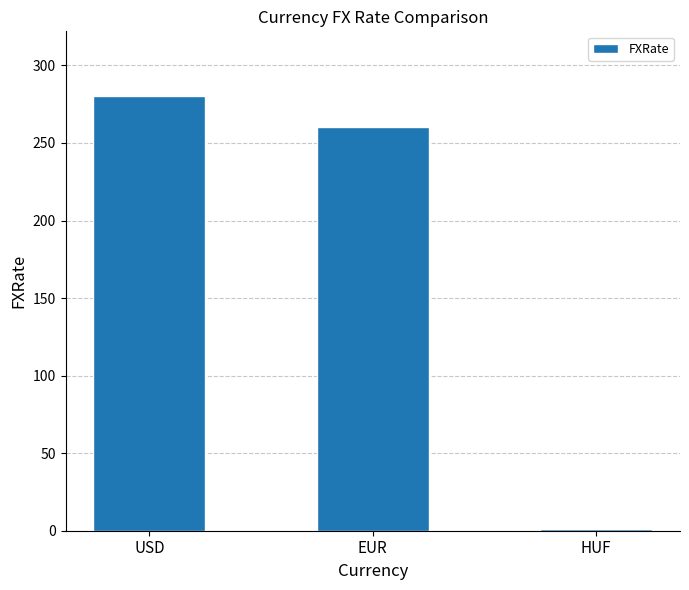

How many series are shown in this chart?

1